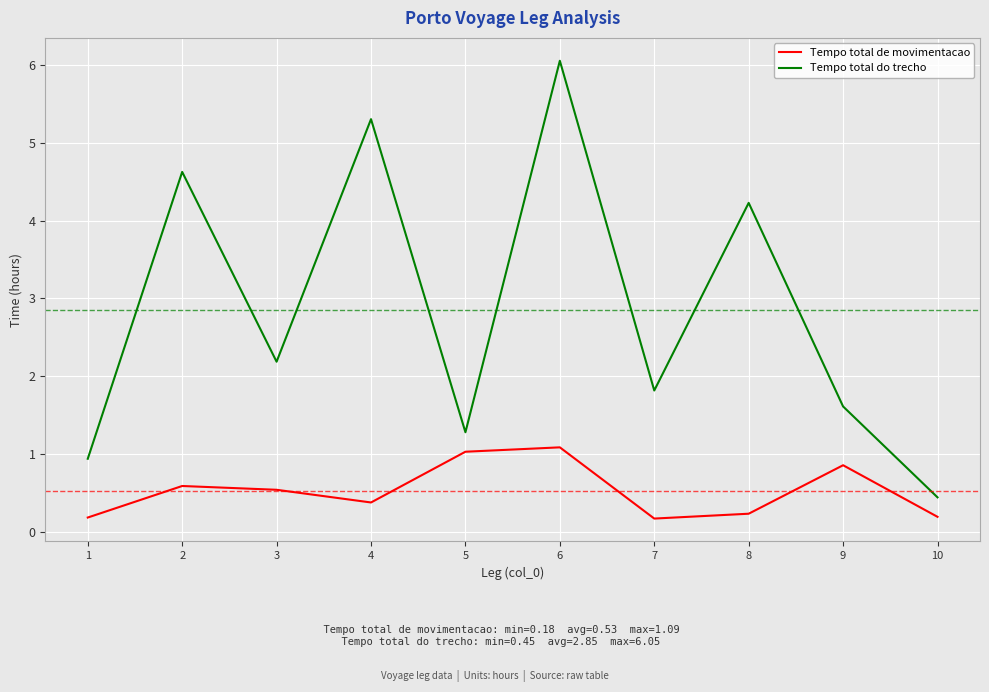

Does the chart have visible grid lines?

Yes